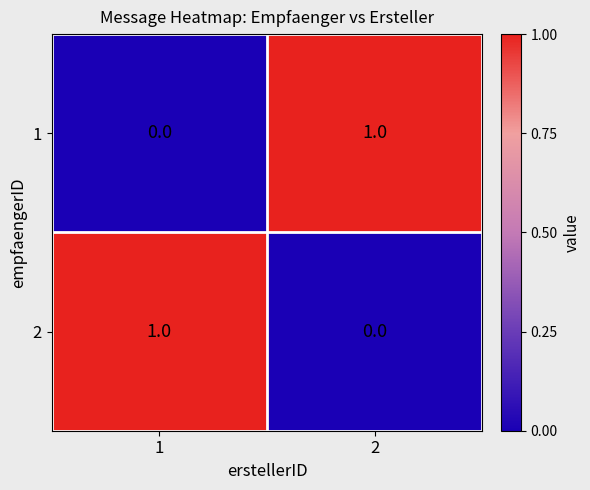

Rank the series at 1 from lowest to highest value.

1, 2